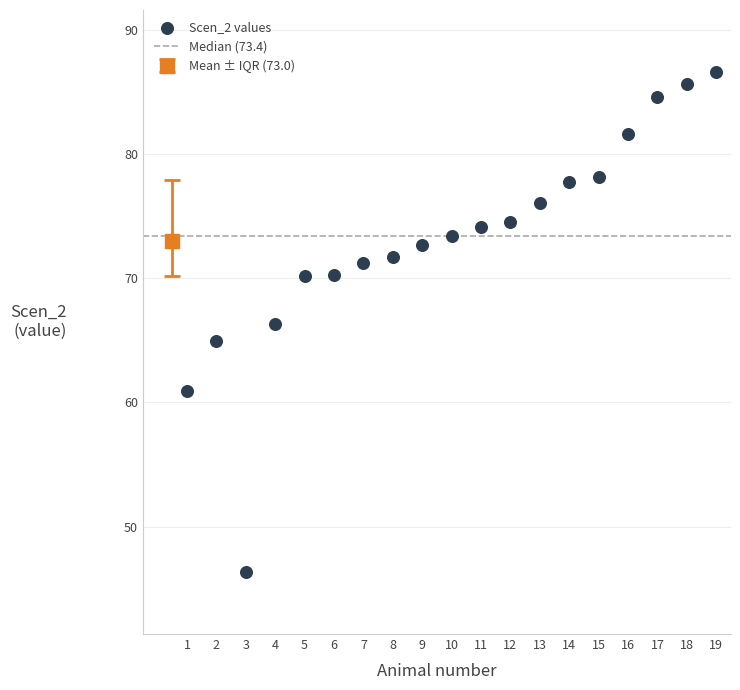

What is the range of X values (max minus min)?

18.0